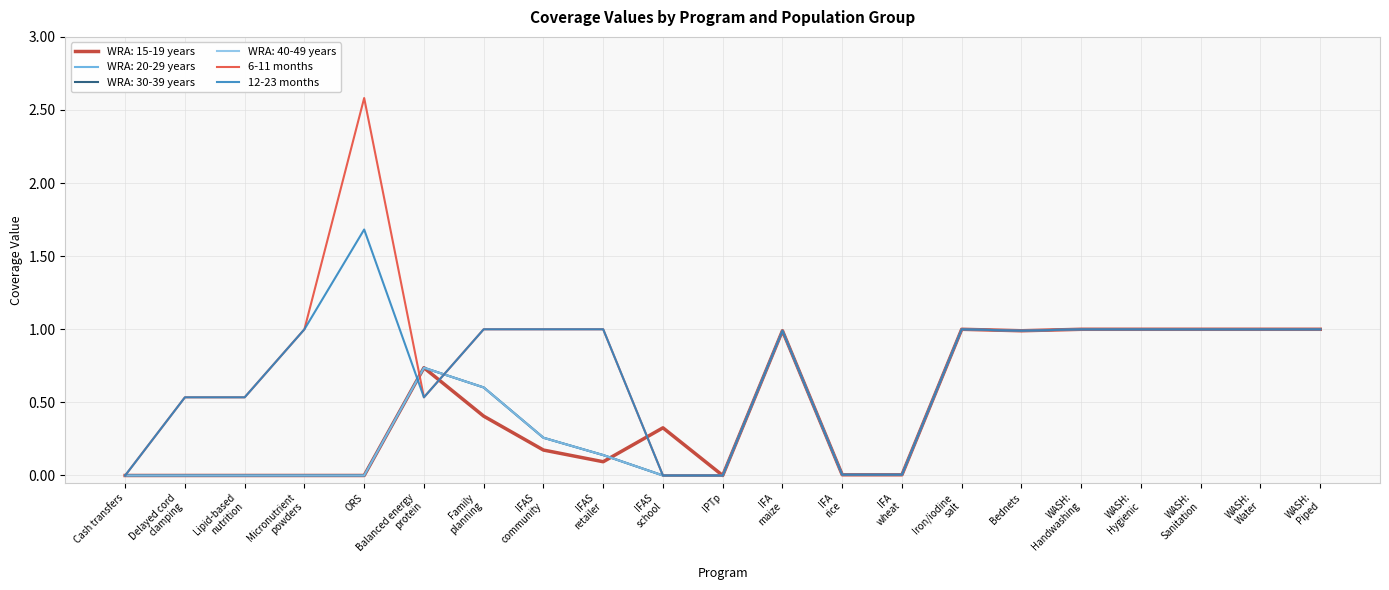

Is this an area chart (filled region under the line)?

No